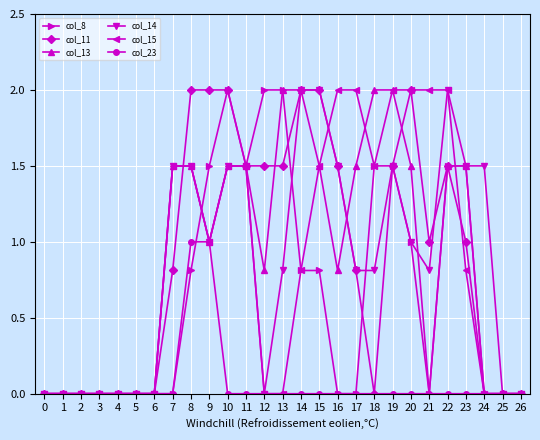

Where does the col_11 series first go above 1?

8